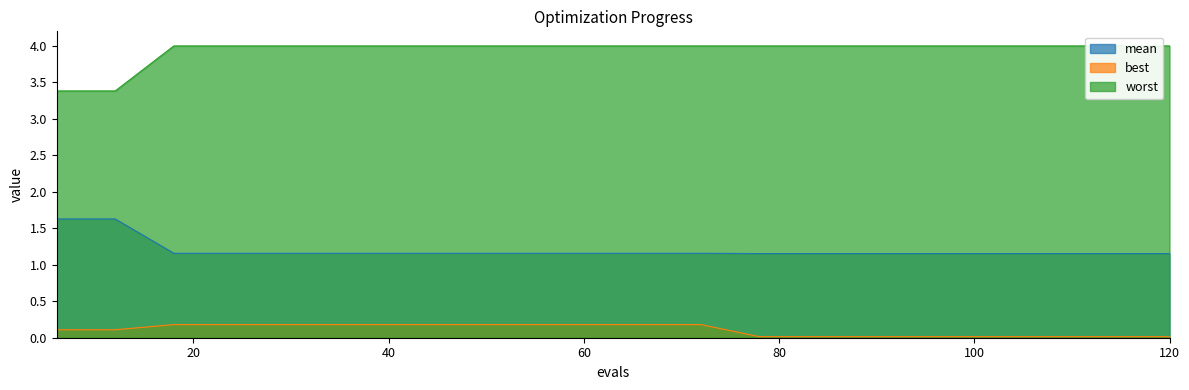

What is the total value across all series at 108?

5.2